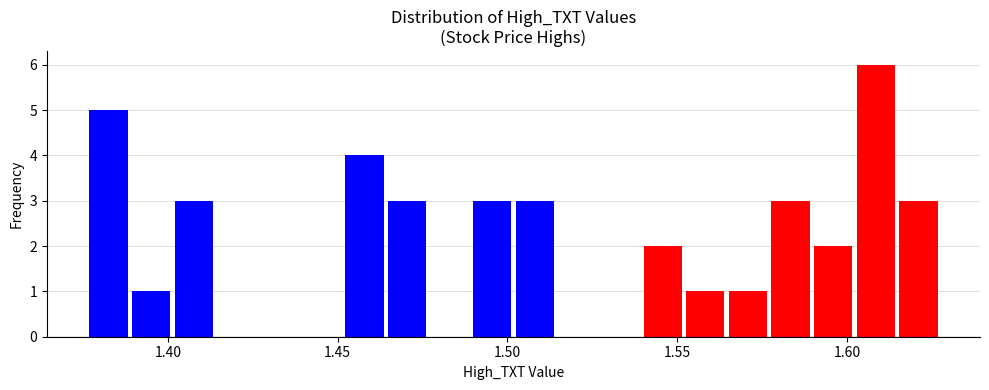

Around what value on the x-axis is the tallest bar? Give the approximate position of its centre, as read against the axis.

1.610